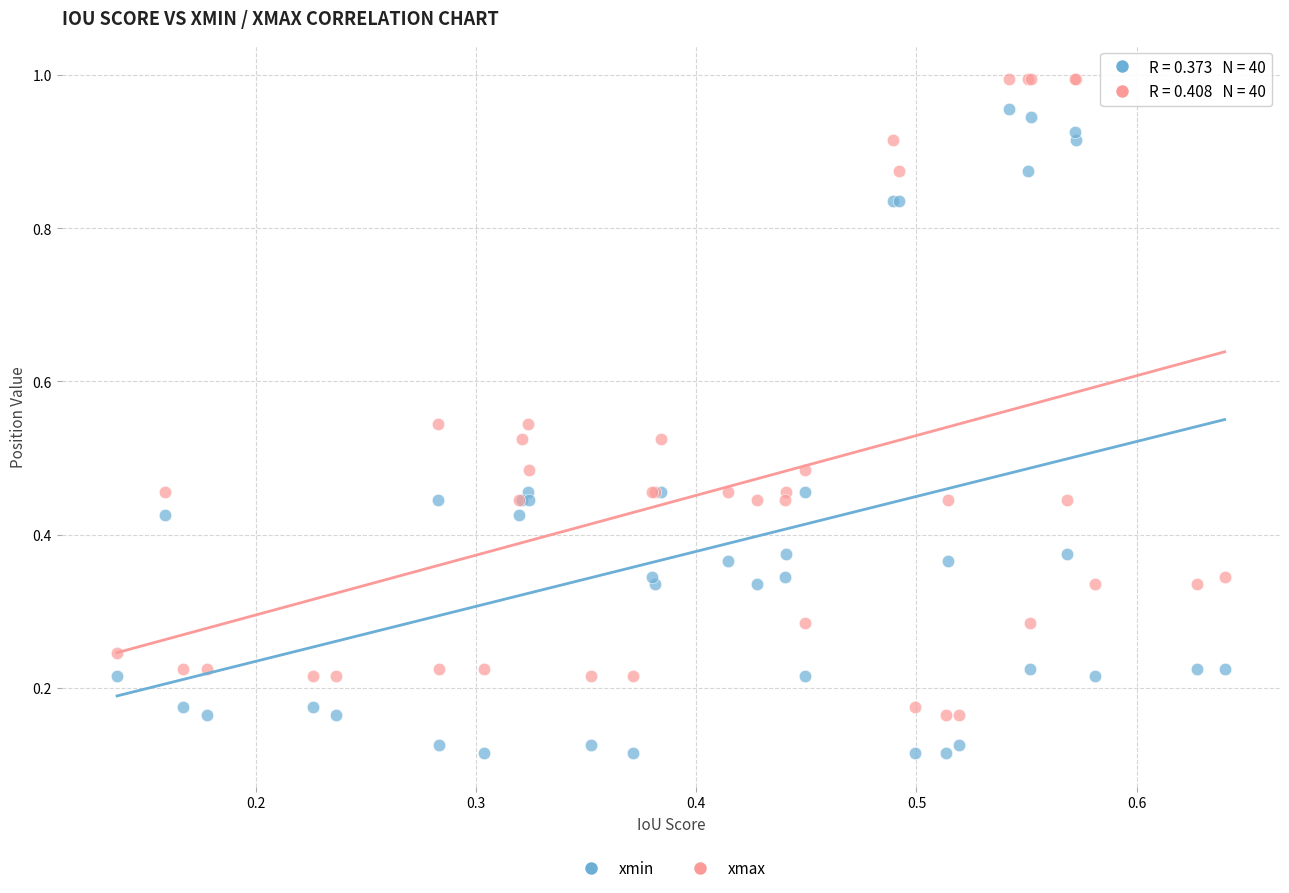

Which series contains the highest Y value?

xmax